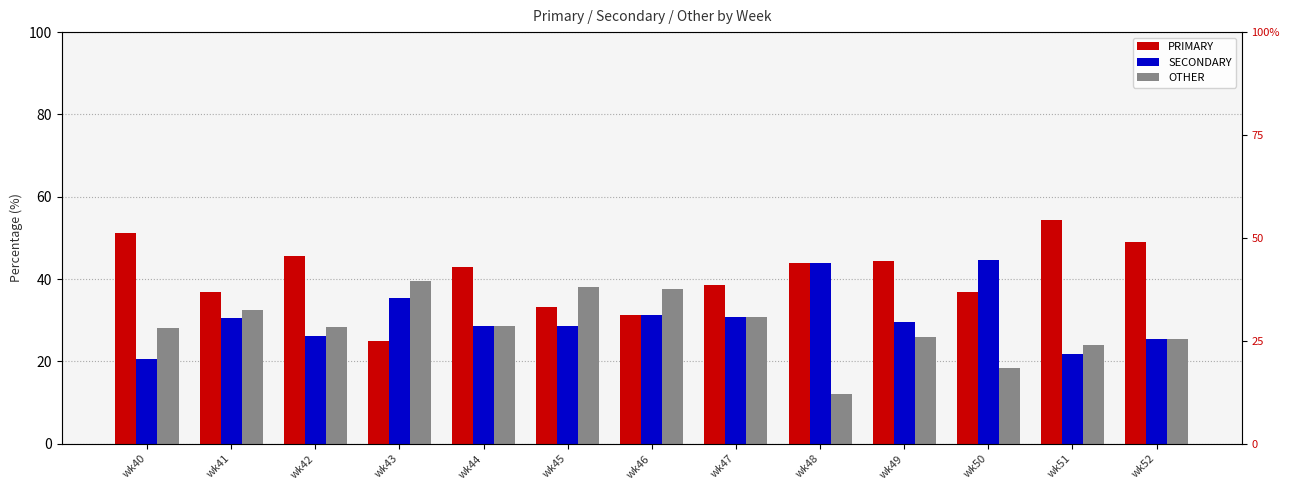

At how many categories does at least one series exceed 25?

13